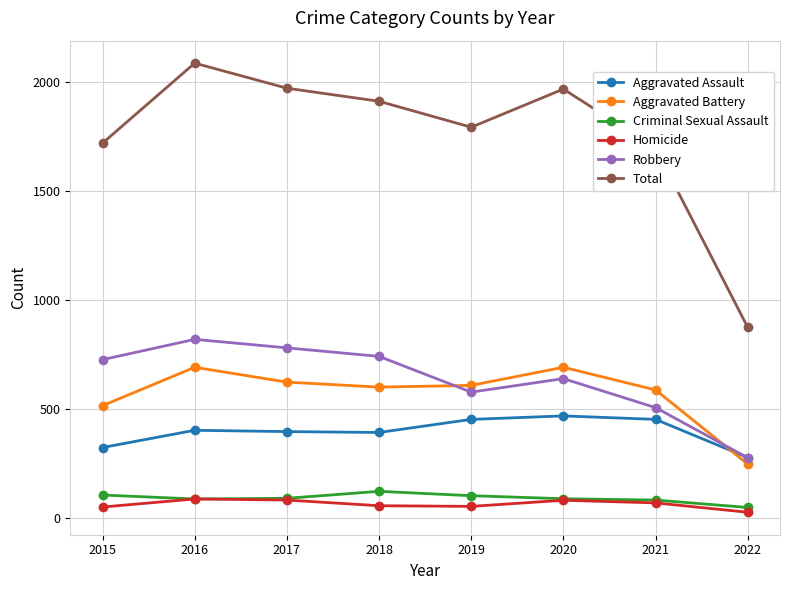

Is the value of Total at 2022 greater than the value of Aggravated Battery at 2015?

Yes